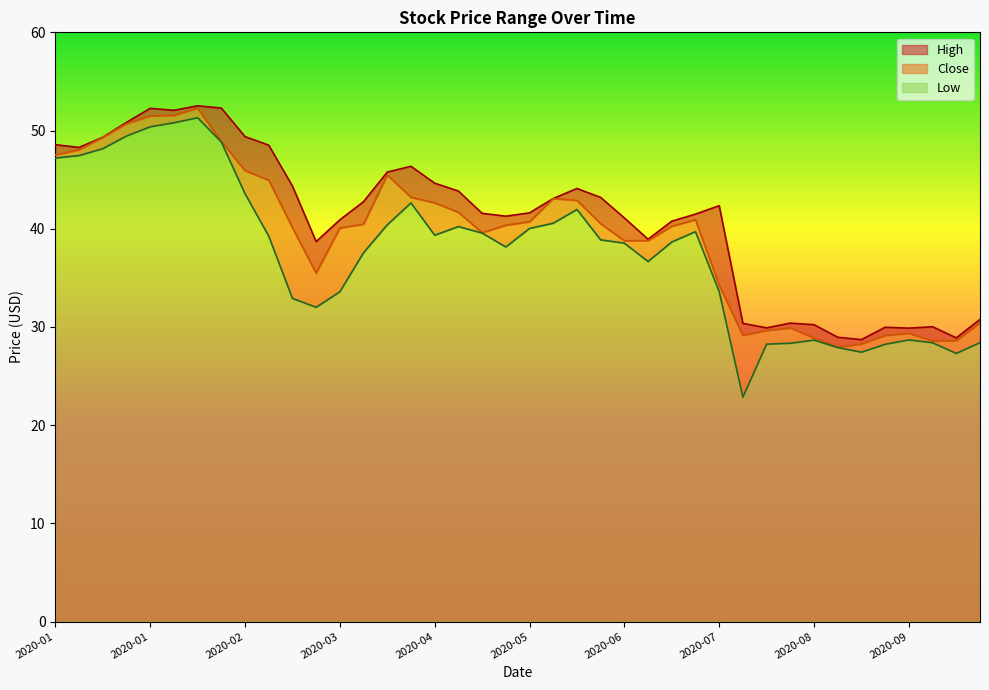

What is the total value across all series at 2020-07-22?

82.3